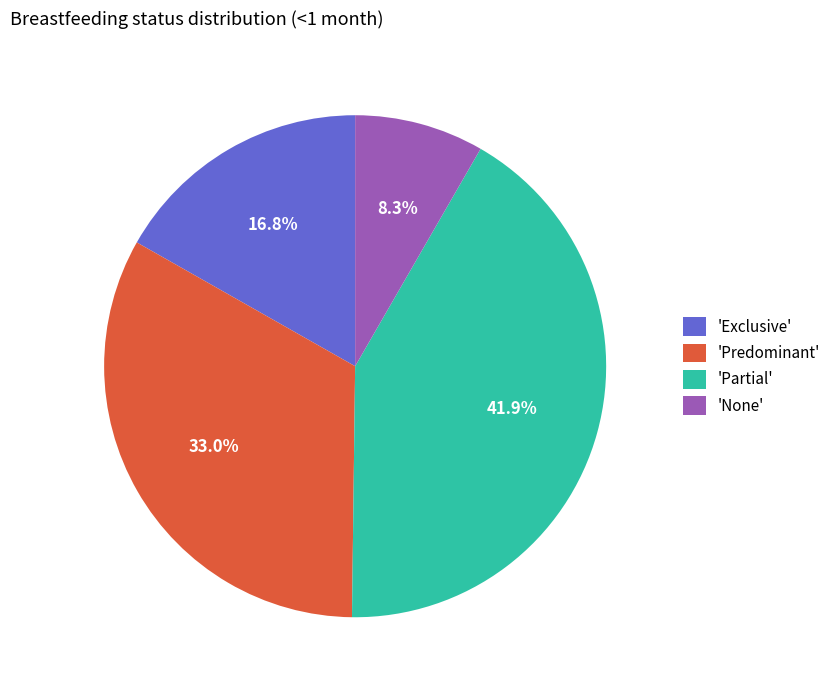

Does 'None' represent more than half of the total?

No